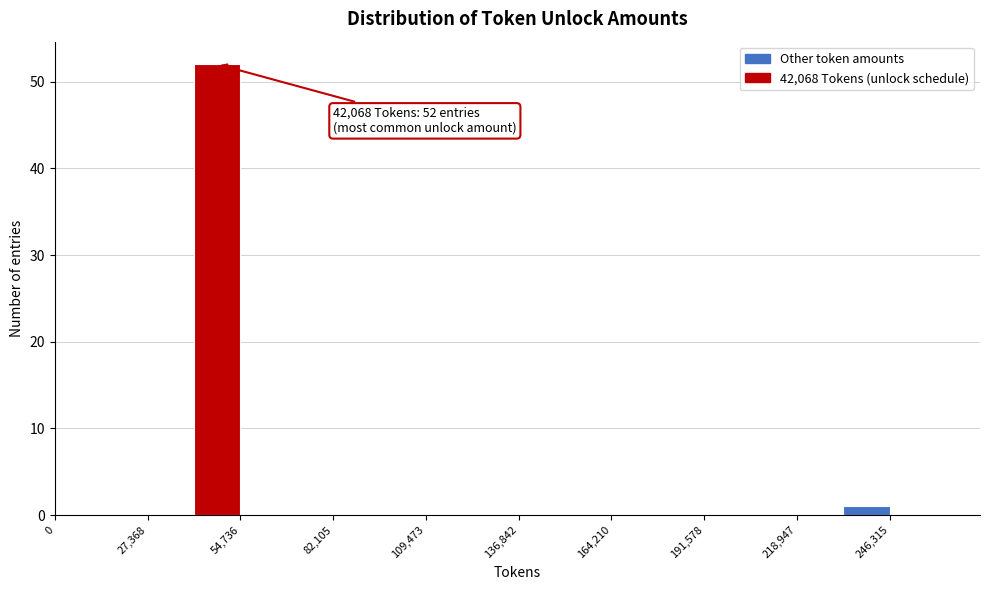

Around what value on the x-axis is the tallest bar? Give the approximate position of its centre, as read against the axis.

50000